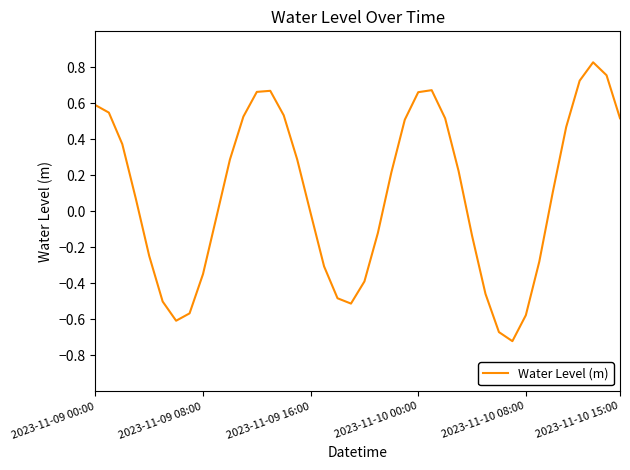

What is the difference between the maximum and second lowest values?

1.5